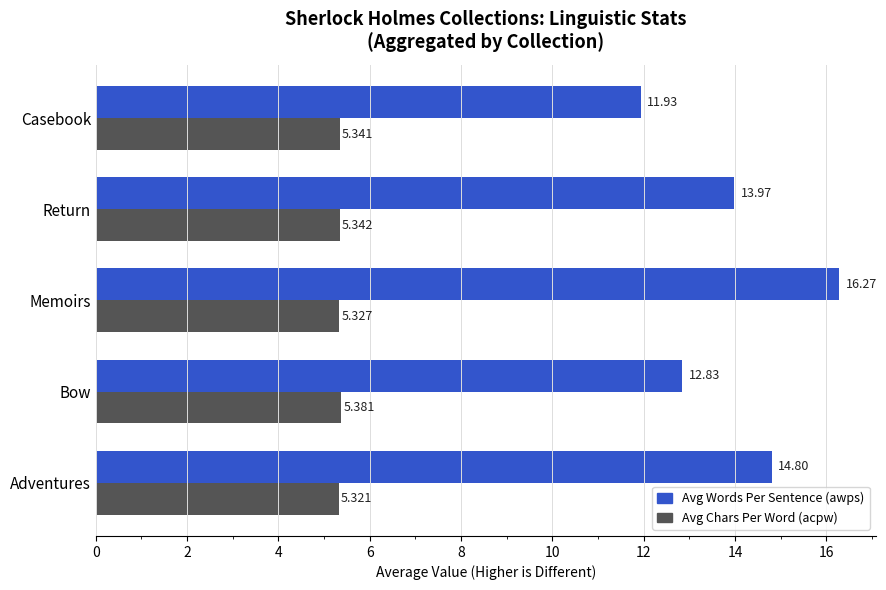

What are all the series names shown in the legend?

Avg Words Per Sentence (awps), Avg Chars Per Word (acpw)